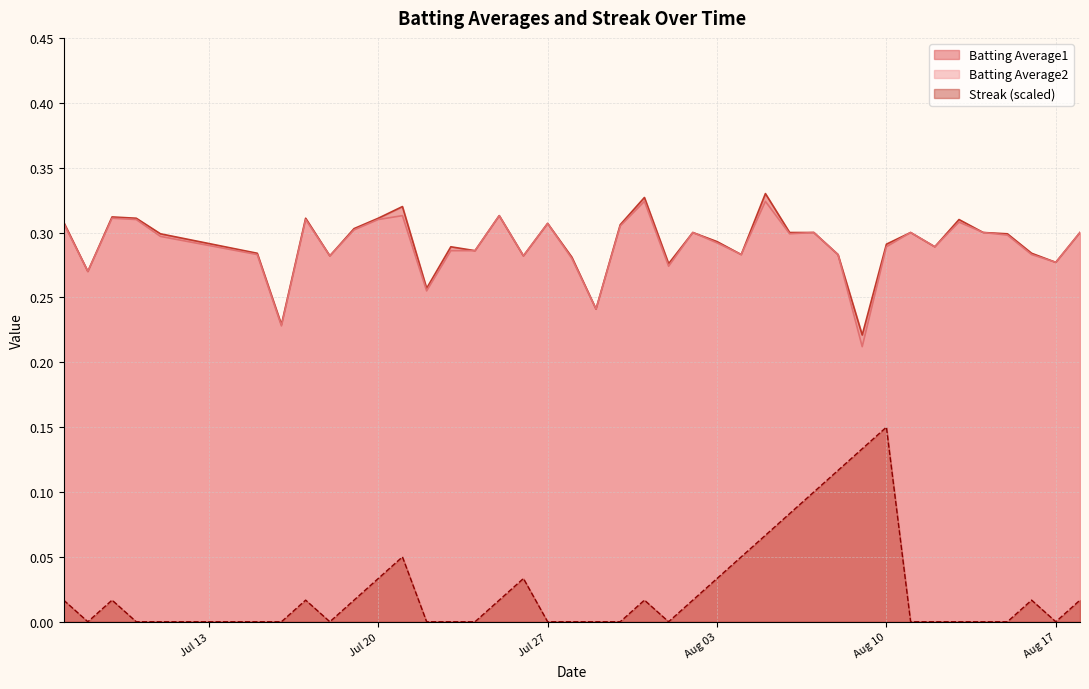

Which series has the widest spread of values?

Streak (scaled)